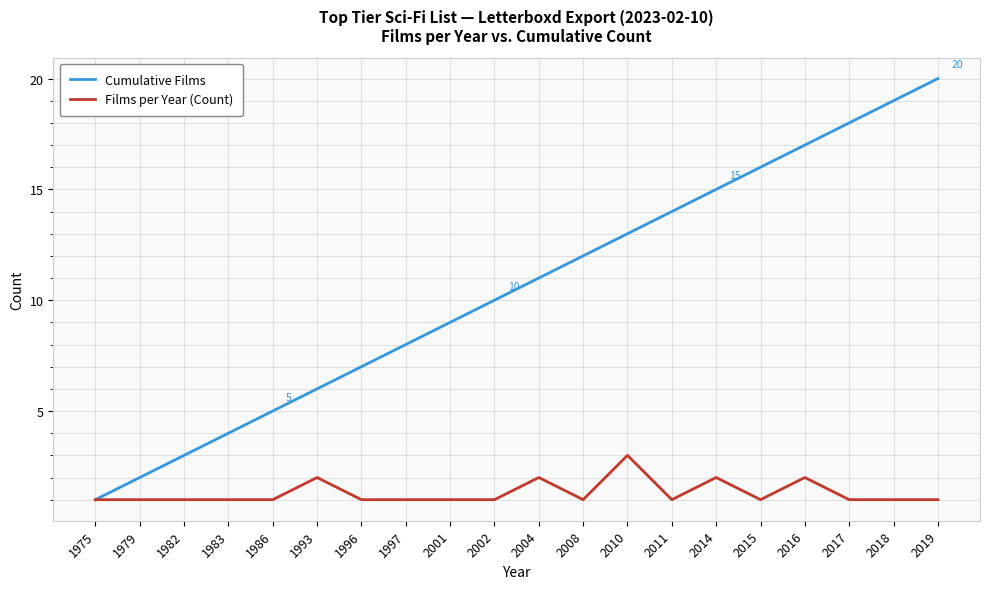

What are all the series names shown in the legend?

Cumulative Films, Films per Year (Count)